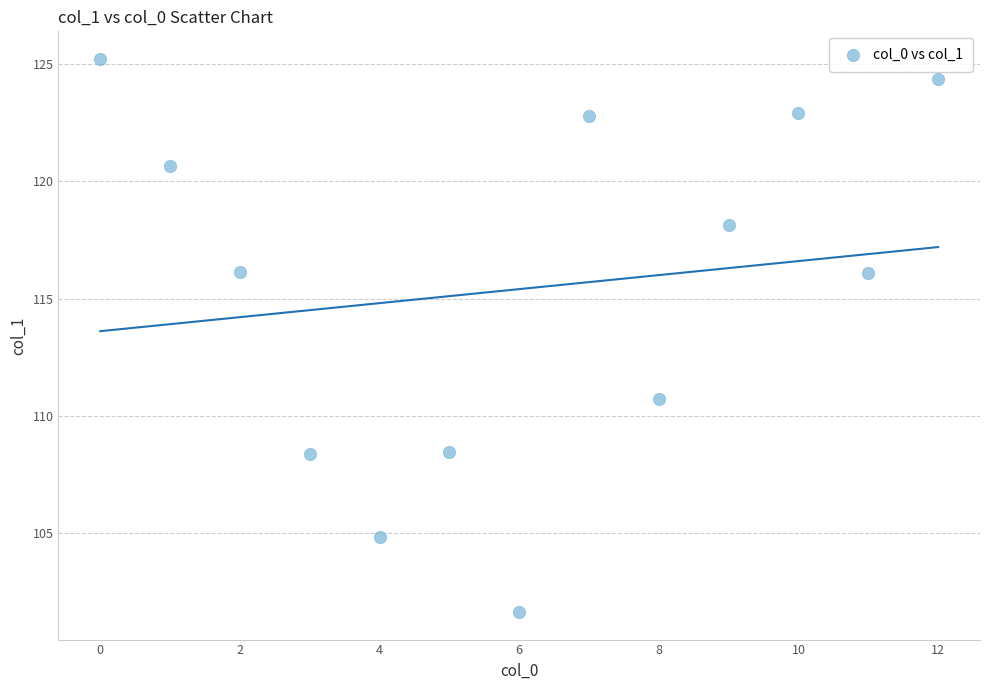

What is the range of Y values (max minus min)?

23.6